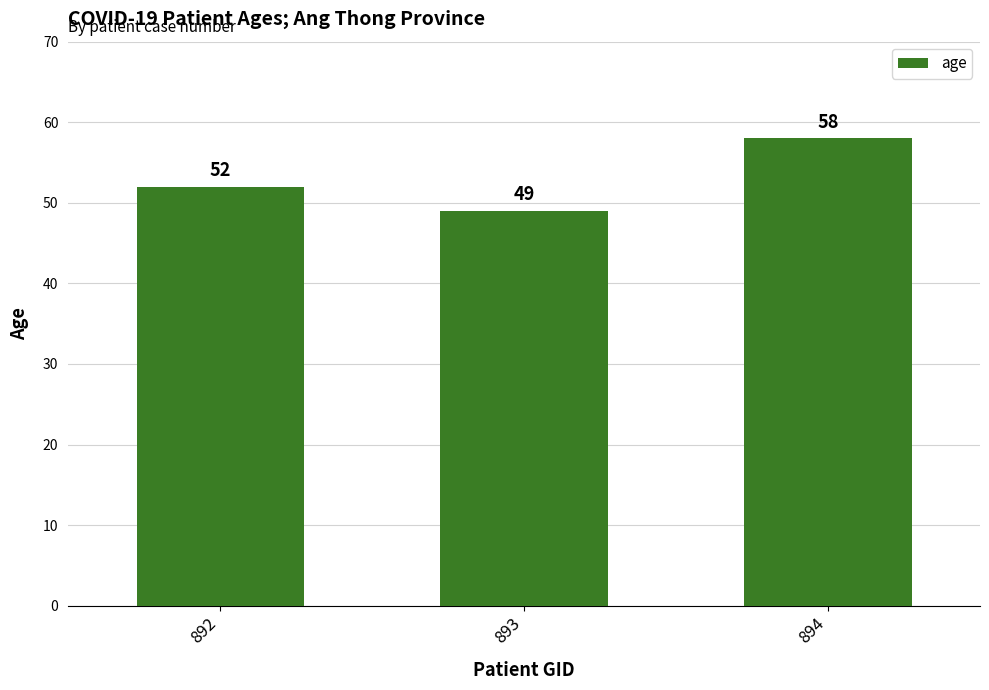

What is the difference between the values at 894 and 892?

6